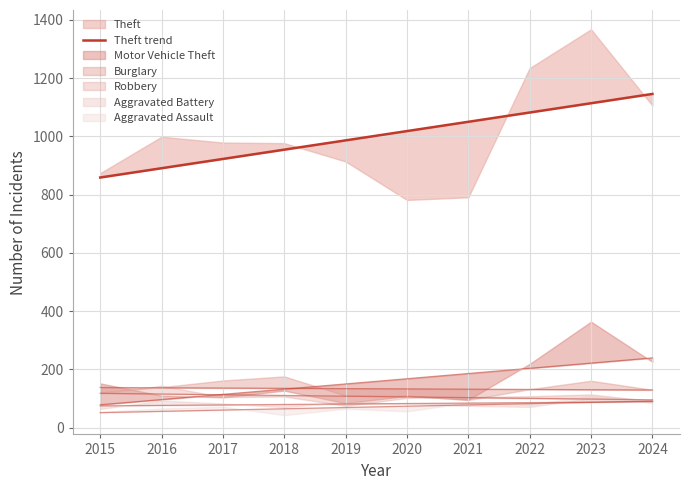

The value at 2018 is 1476.4. True or false?

False